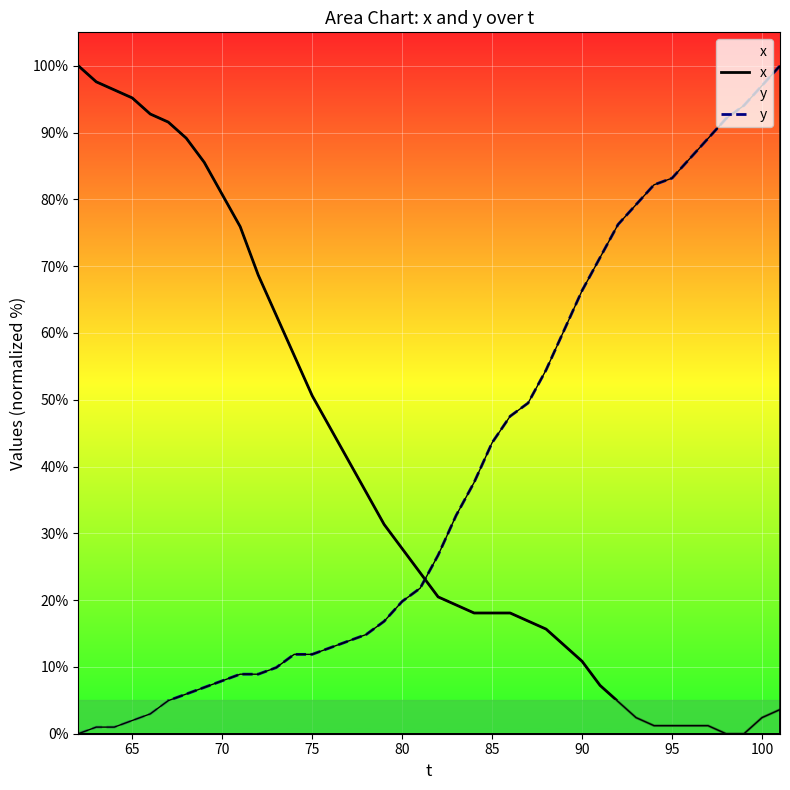

What is the value of the y point at the 37th from the left?

92.1